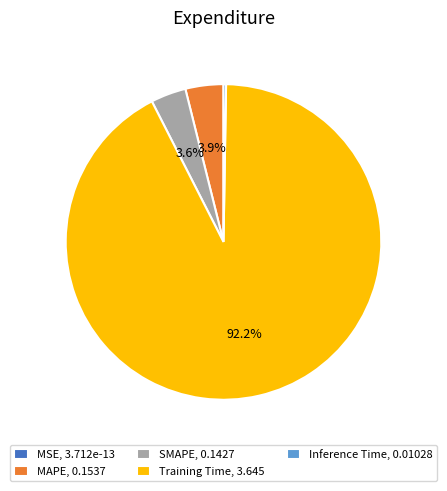

Which has a higher value, SMAPE or Training Time?

Training Time